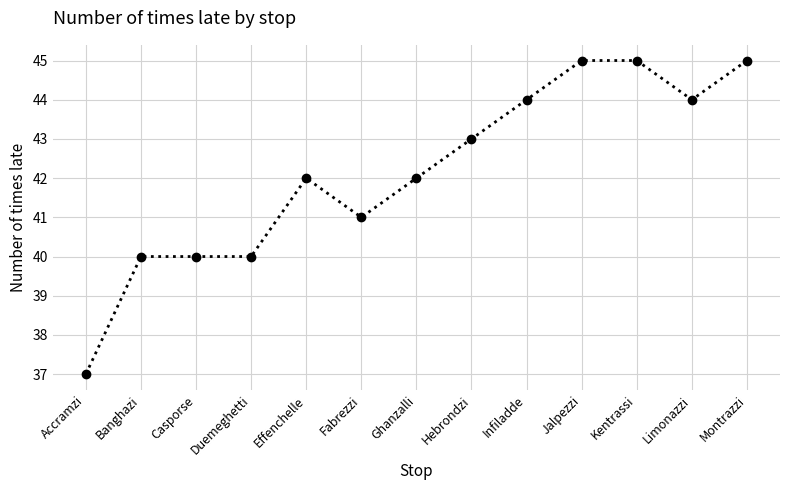

How many lines are shown in the chart?

1